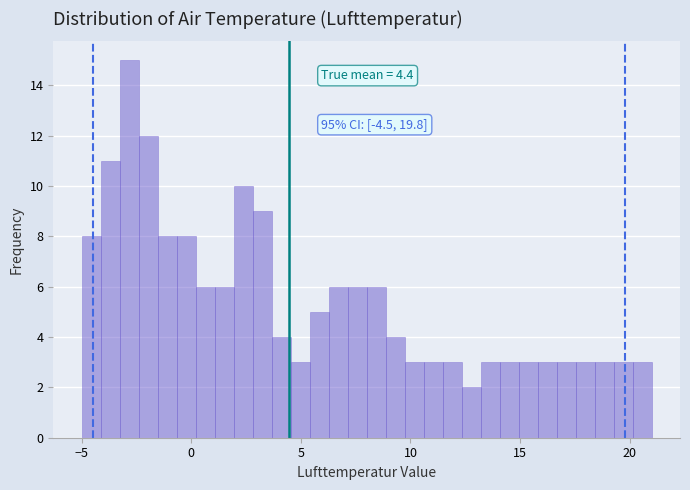

Around what value on the x-axis is the tallest bar? Give the approximate position of its centre, as read against the axis.

-3.0